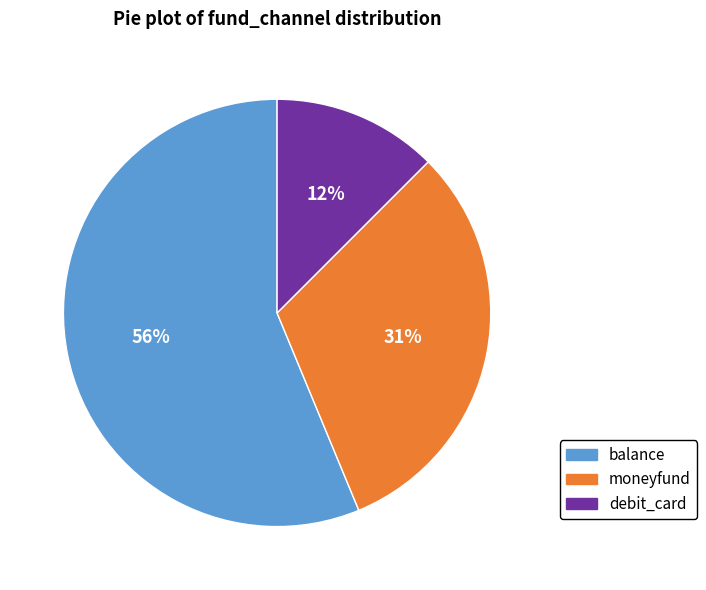

Is the sum of moneyfund and balance greater than half?

Yes